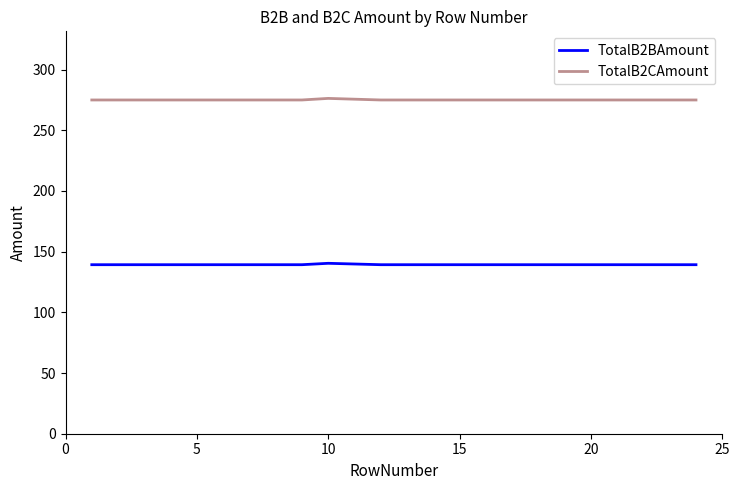

What is the lowest value of the TotalB2CAmount series?

274.9